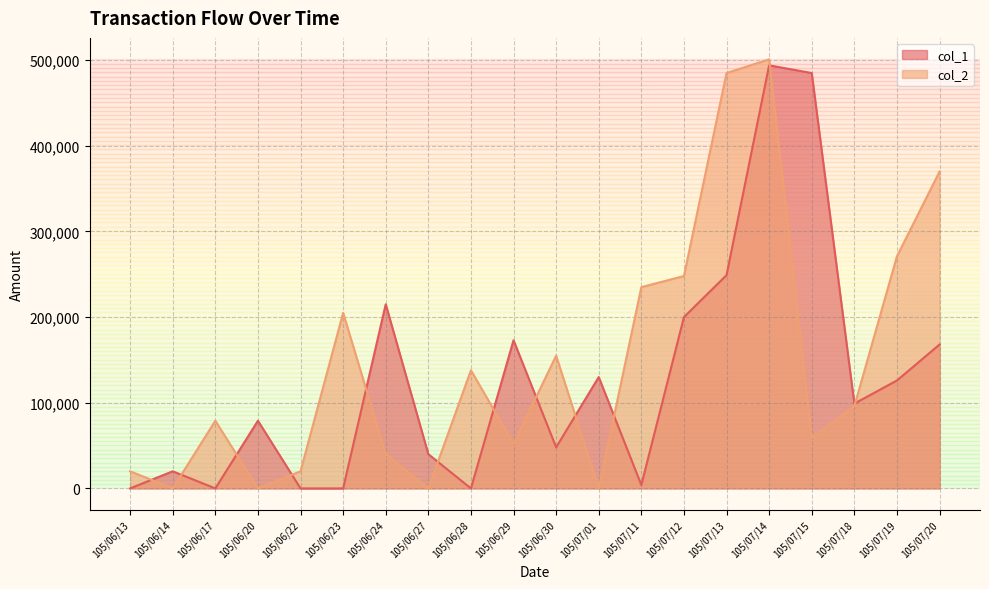

Rank the series by their maximum value, from highest to lowest.

col_2, col_1